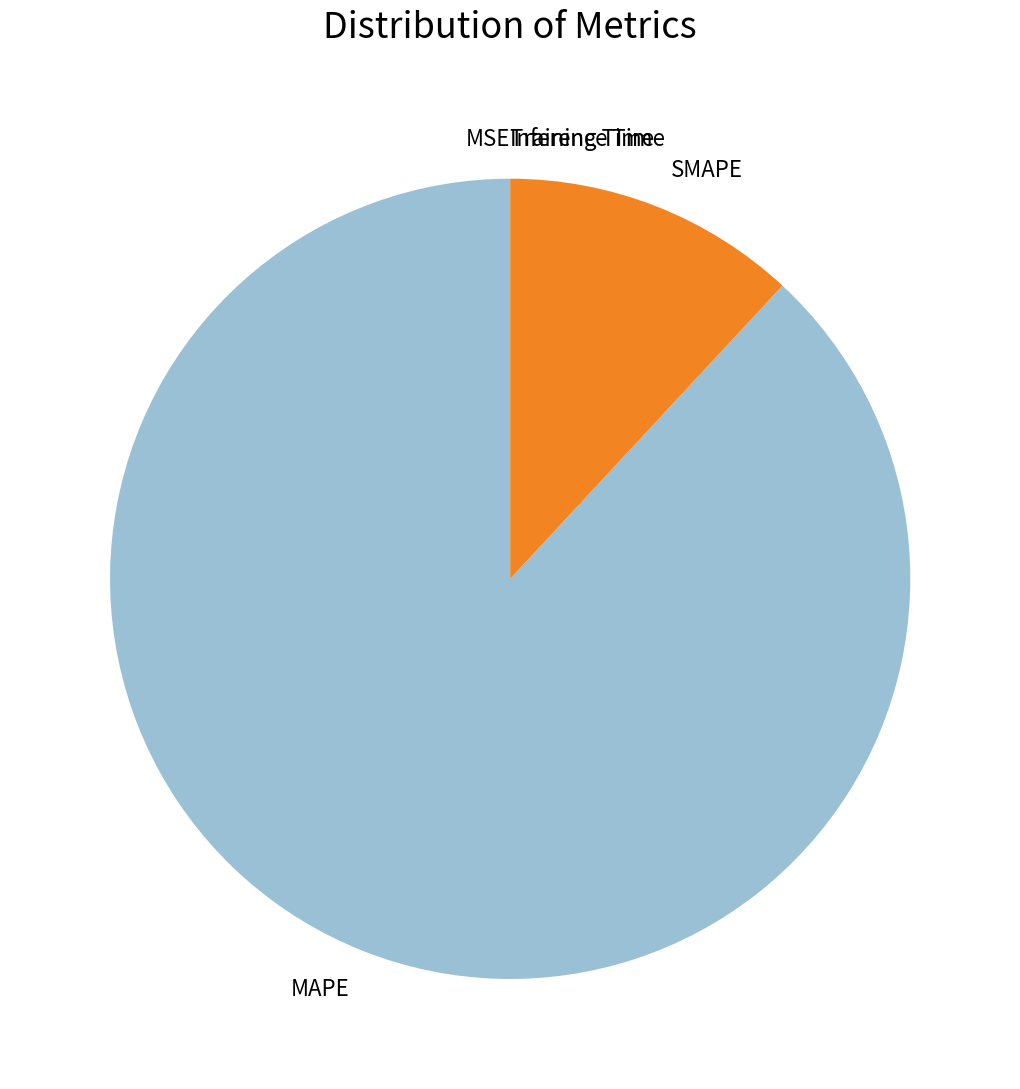

Between MAPE and SMAPE, which is larger?

MAPE